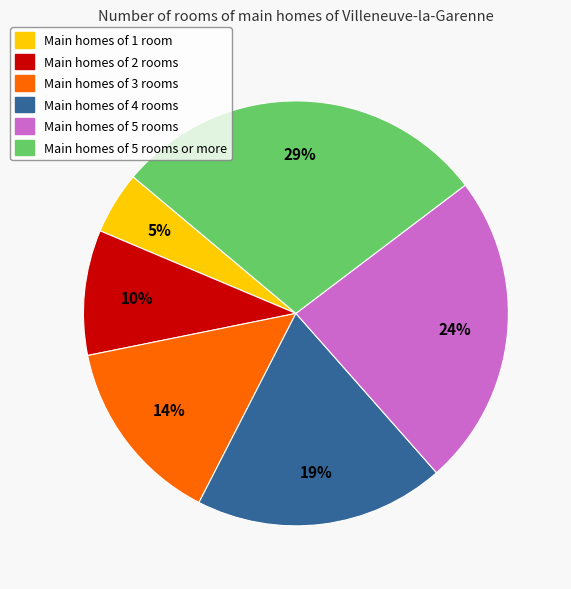

To the nearest percent, what is the average slice percentage?

17%